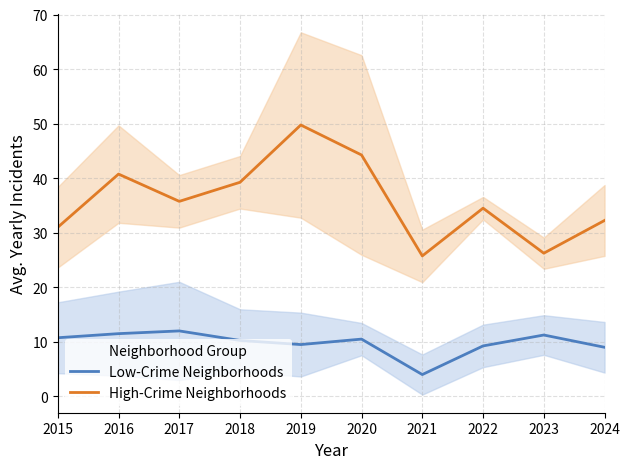

Does the chart have visible grid lines?

Yes